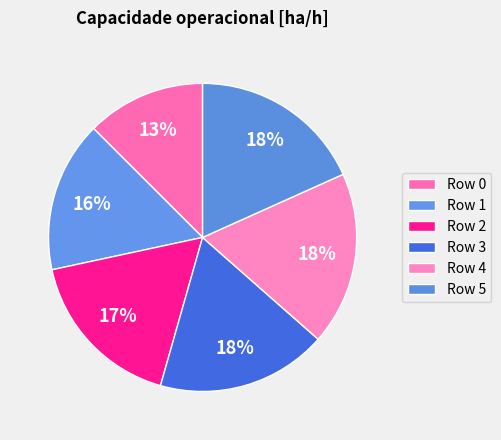

Count the number of slices in the pie.

6